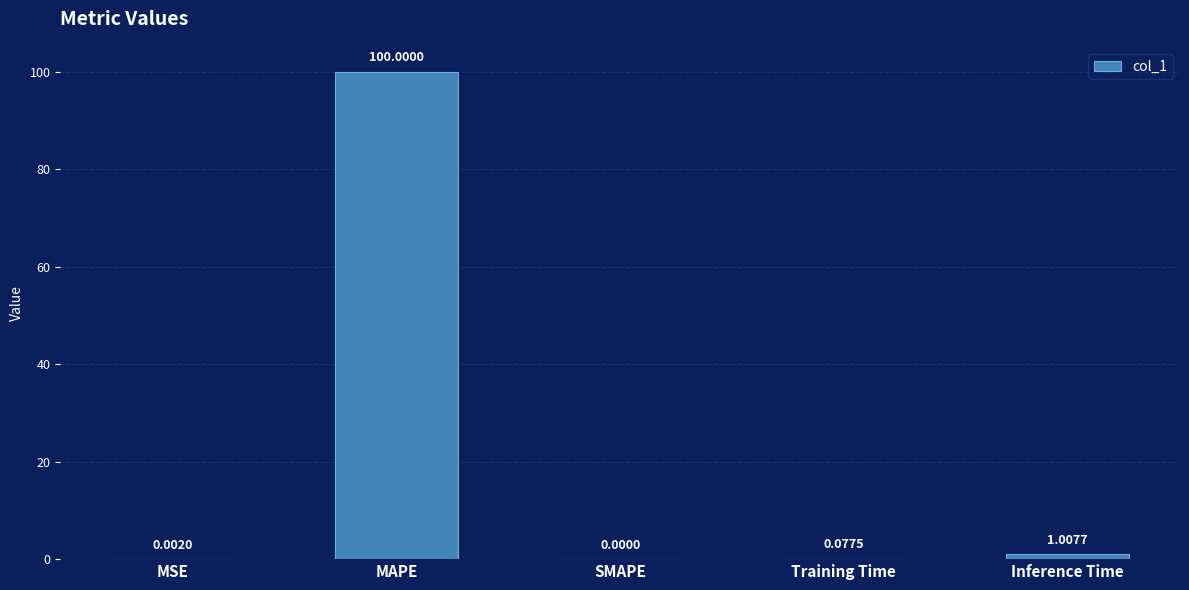

The value at SMAPE is -49.7. True or false?

False